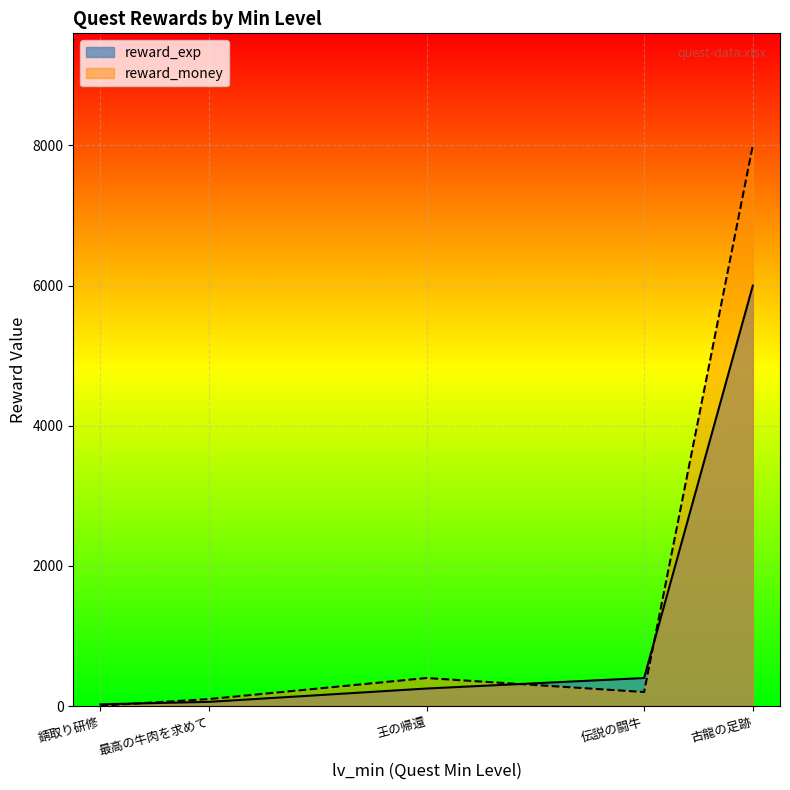

Reading left to right, transcribe all the data shown in this chart.

reward_exp: 25	60	250	400	6000
reward_money: 5	100	400	200	8000